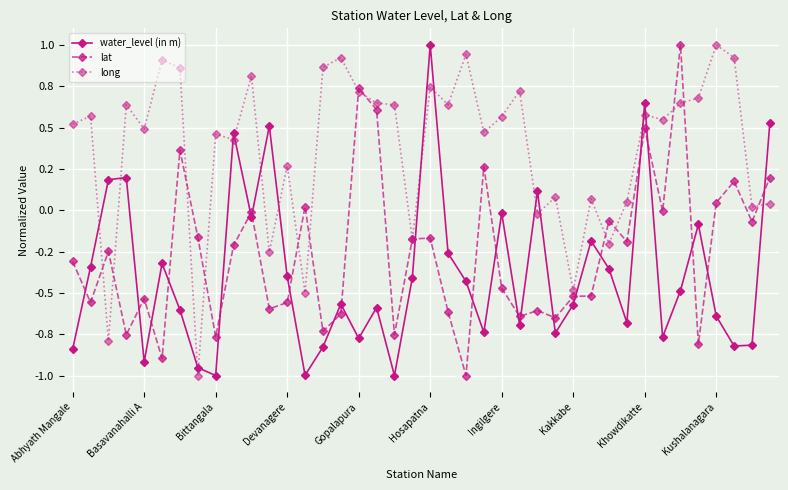

What are all the series names shown in the legend?

water_level (in m), lat, long